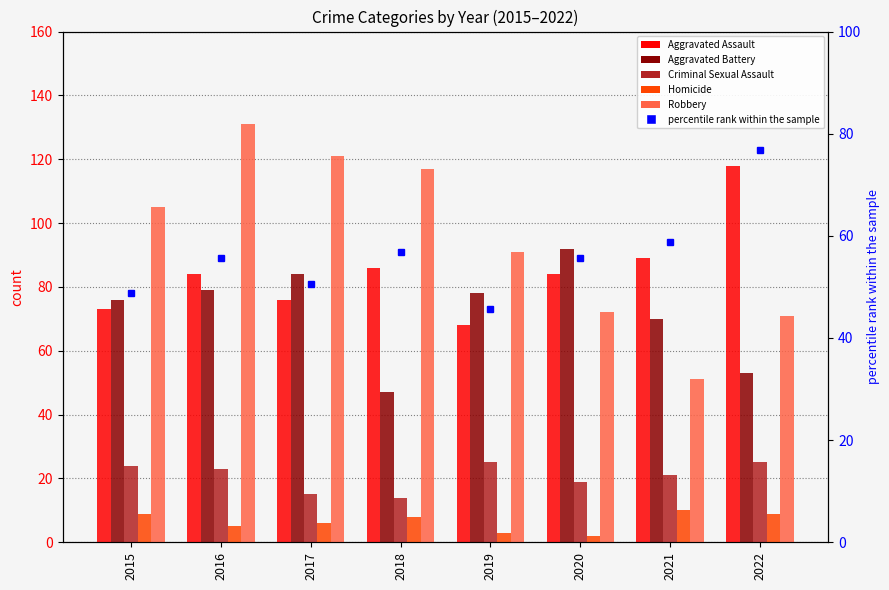

How many groups of bars are there?

8